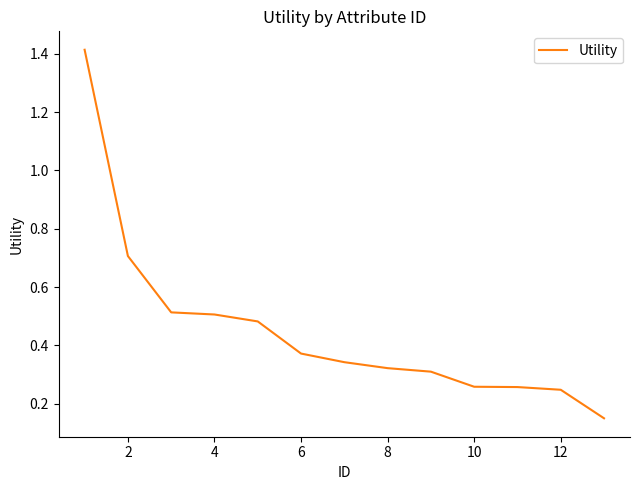

Does the chart have visible grid lines?

No